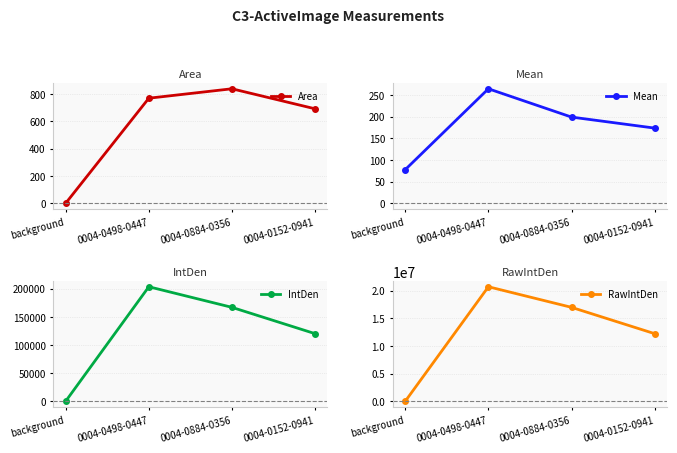

What are all the series names shown in the legend?

Area, Mean, IntDen, RawIntDen